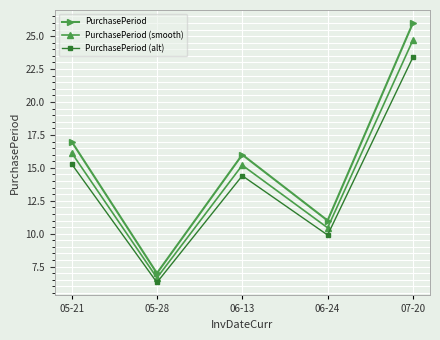

At how many categories does at least one series exceed 12?

3